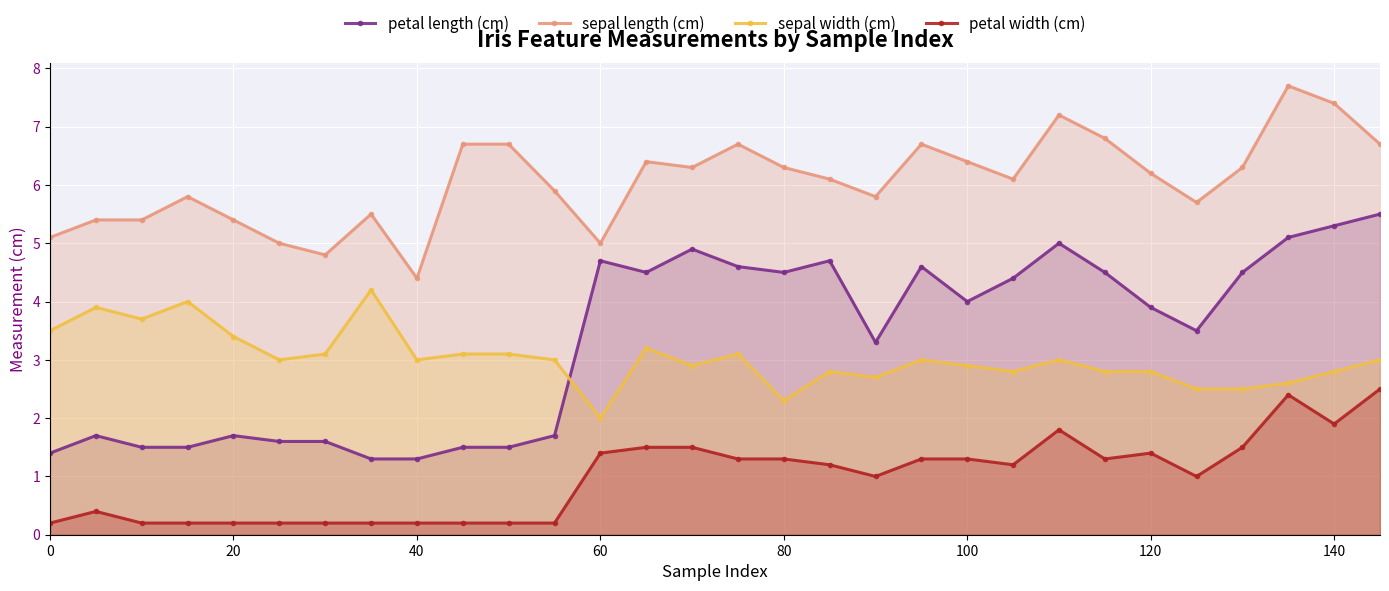

What are all the series names shown in the legend?

petal length (cm), sepal length (cm), sepal width (cm), petal width (cm)